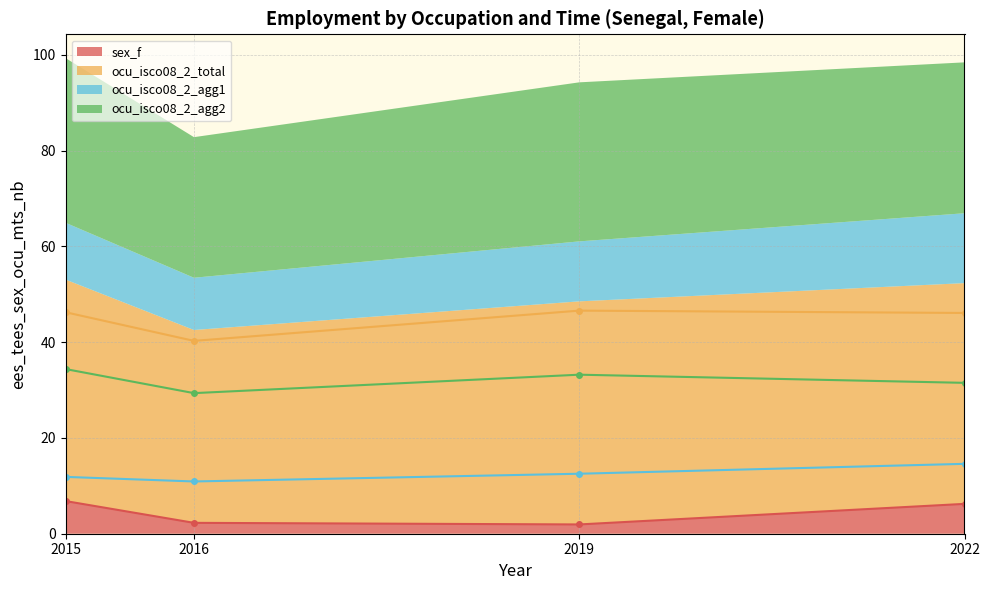

Reading left to right, transcribe all the data shown in this chart.

sex_f: 2015=6.8	2016=2.3	2019=1.9	2022=6.2
ocu_isco08_2_total: 2015=46.3	2016=40.3	2019=46.6	2022=46.1
ocu_isco08_2_agg1: 2015=11.9	2016=10.9	2019=12.5	2022=14.6
ocu_isco08_2_agg2: 2015=34.4	2016=29.4	2019=33.2	2022=31.5